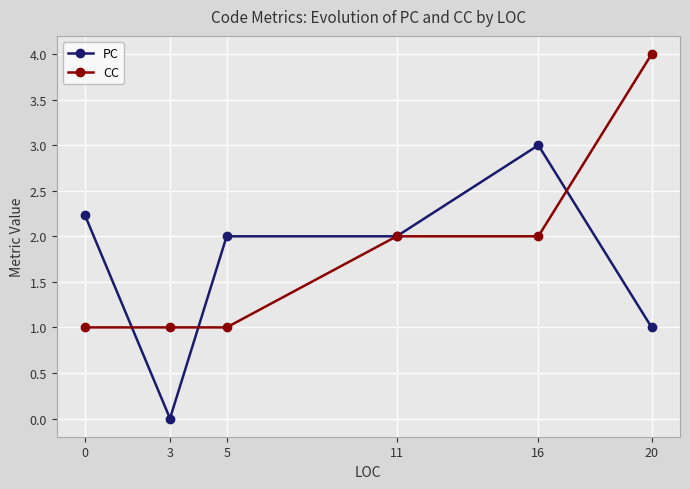

What is the sum of all PC values?

10.2